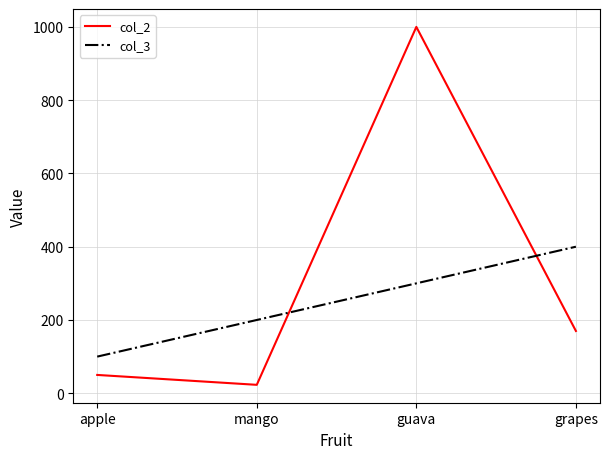

Reading right to left, transcribe all the data shown in this chart.

col_2: grapes=170	guava=1000	mango=23	apple=50
col_3: grapes=400	guava=300	mango=200	apple=100